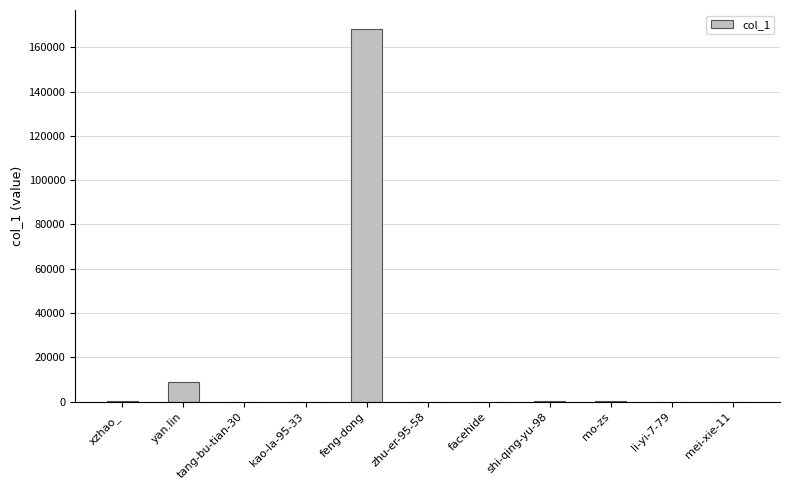

What is the sum of the values at zhu-er-95-58 and xzhao_?

400